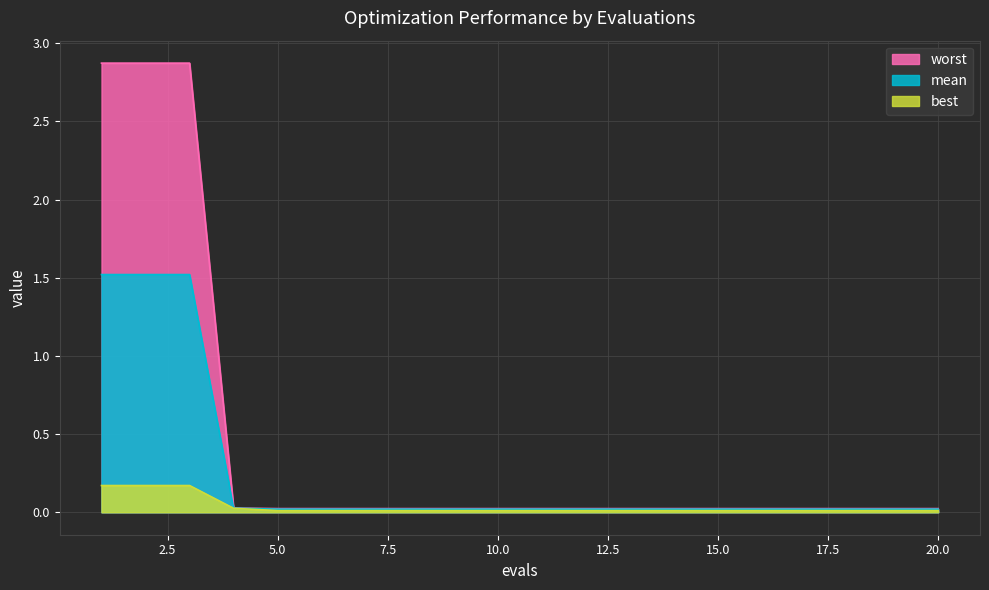

List the labels in order of mean value, largest first.

1, 2, 3, 4, 5, 6, 7, 8, 9, 10, 11, 12, 13, 14, 15, 16, 17, 18, 19, 20